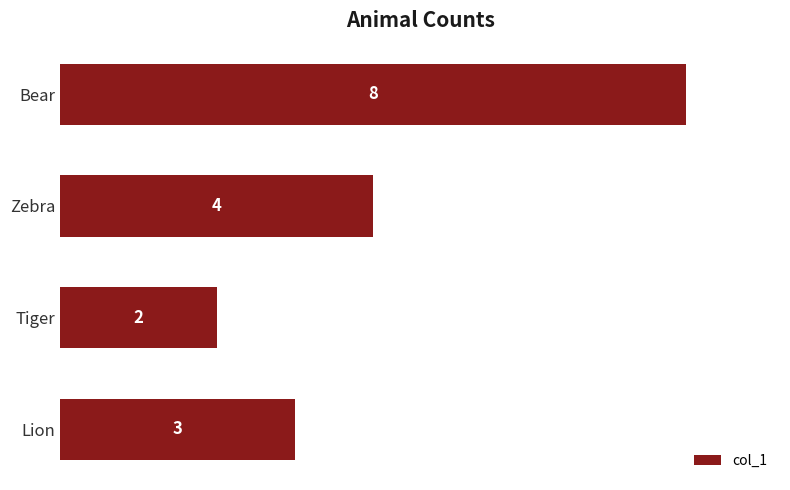

Reading bottom to top, extract all data points from this chart.

3	2	4	8